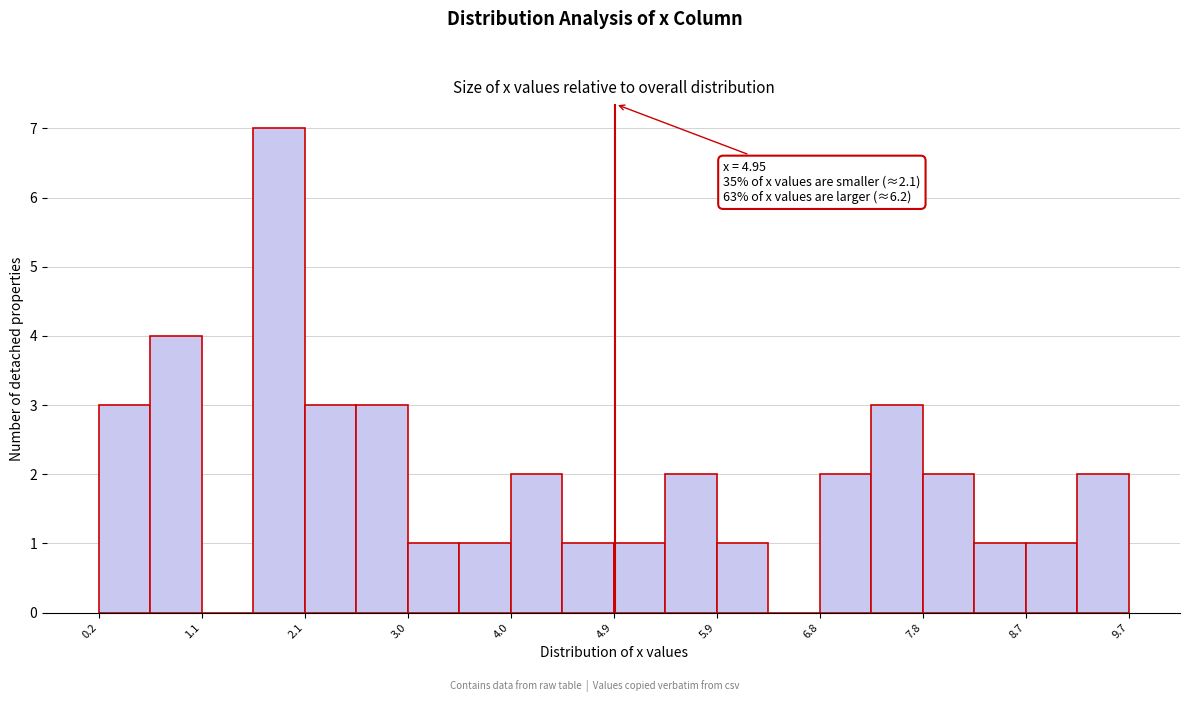

Which range on the x-axis has the tallest bar?

1.6 to 2.1